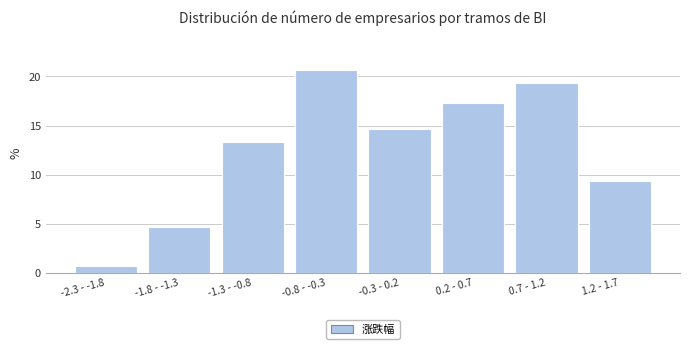

Reading left to right, list all the values displayed in this chart.

-2.3 - -1.8=0.7	-1.8 - -1.3=4.7	-1.3 - -0.8=13.3	-0.8 - -0.3=20.7	-0.3 - 0.2=14.7	0.2 - 0.7=17.3	0.7 - 1.2=19.3	1.2 - 1.7=9.3